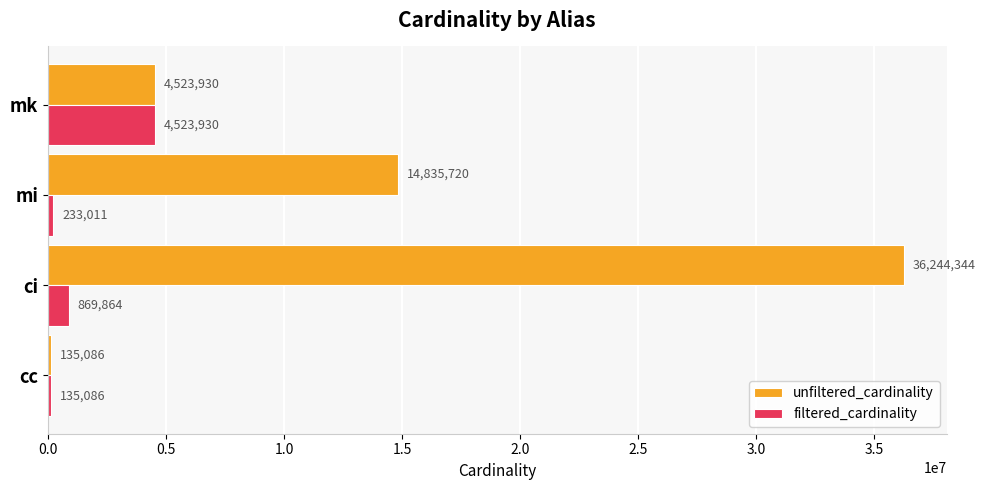

What is the average value of the unfiltered_cardinality series?

13934770